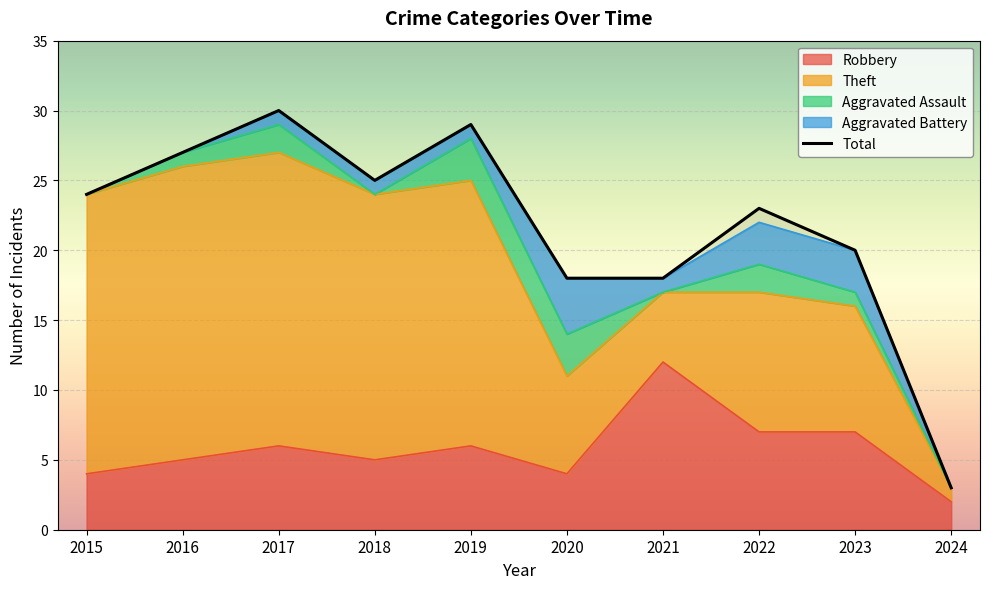

What value does the Total series have at 2016?

27